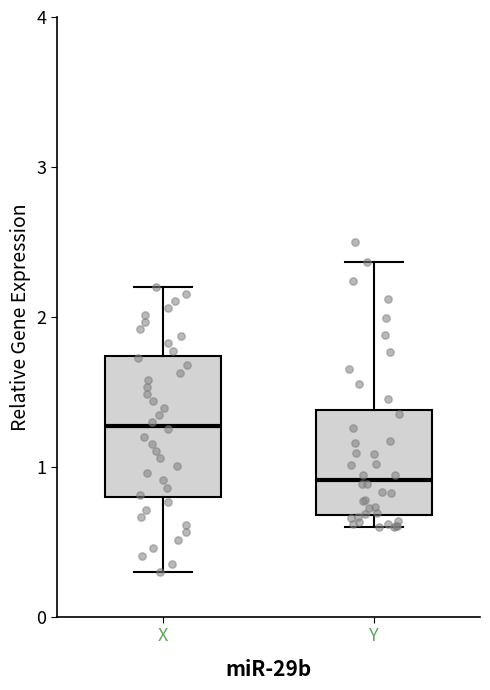

Reading left to right, read every box against the y-axis: the position of its median line, the range the box covers, and the ends of its whiskers. The values are not printed on the chart, so give them approximately, as read against the axis.

X: median 1.3, box 0.8 to 1.7, whiskers 0.3 to 2.2
Y: median 0.9, box 0.7 to 1.4, whiskers 0.6 to 2.4